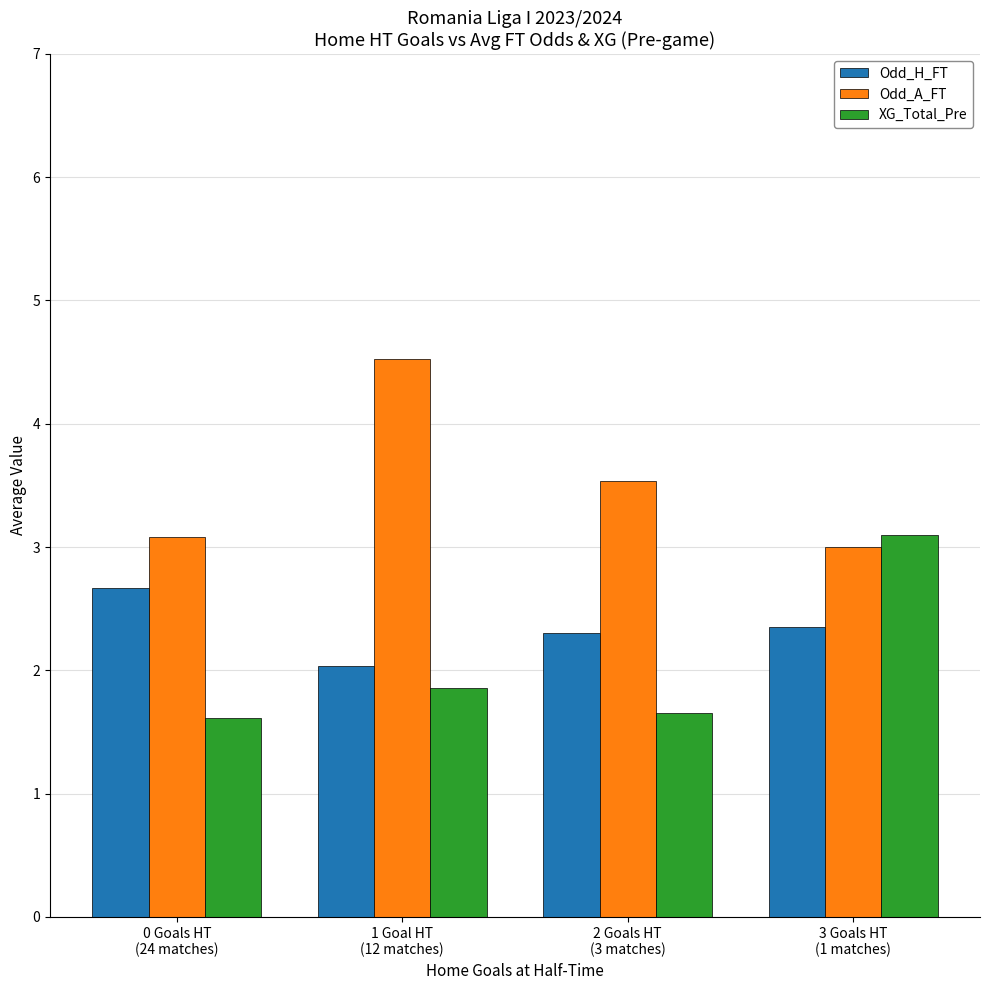

Which label corresponds to the largest value in the chart?

1 Goal HT
(12 matches)